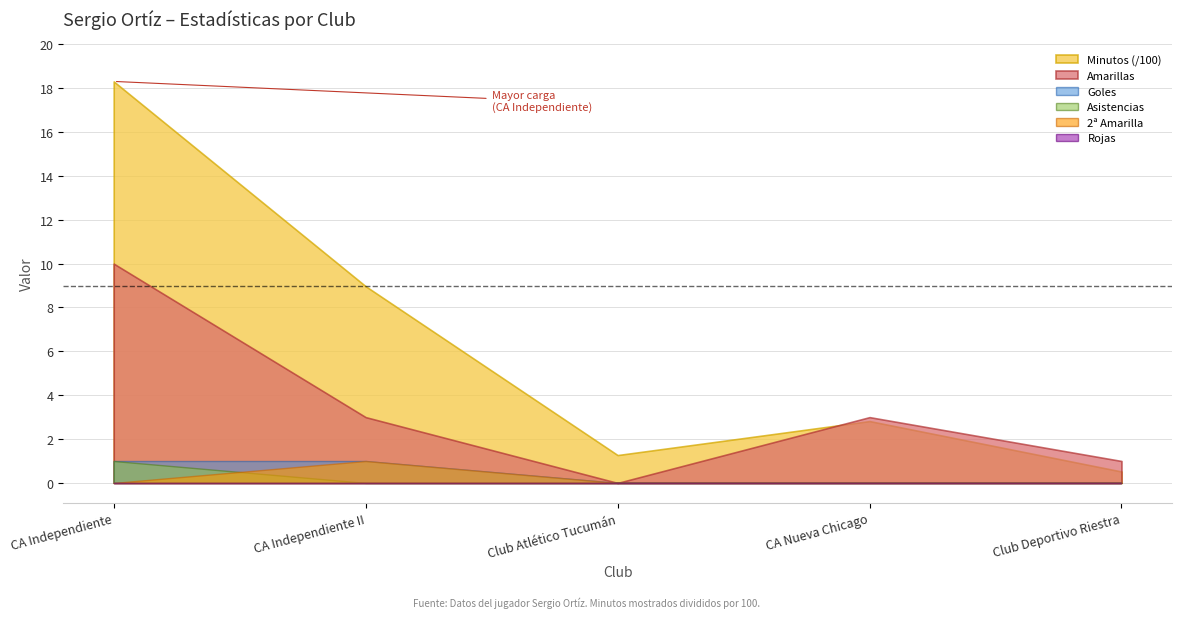

Where is Rojas nearest to the value 0?

CA Independiente